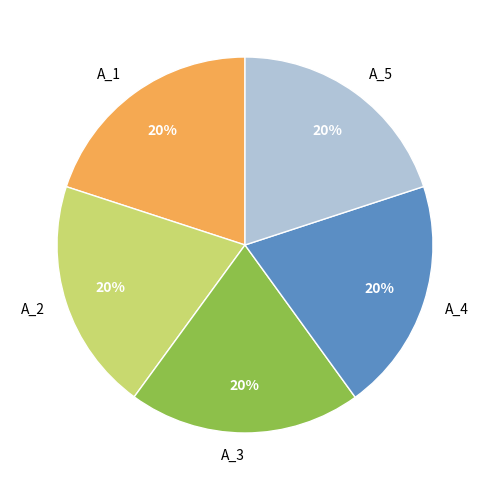

Combined, do A_3 and A_5 account for over 50%?

No